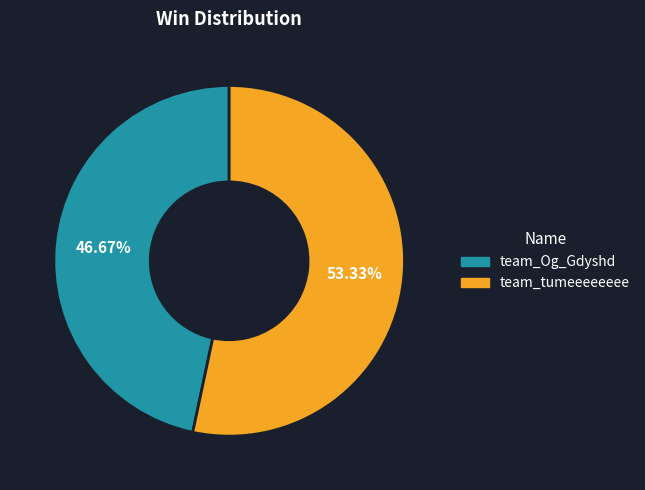

To the nearest percent, what is the difference between the team_tumeeeeeeee and team_Og_Gdyshd slice percentages?

7%